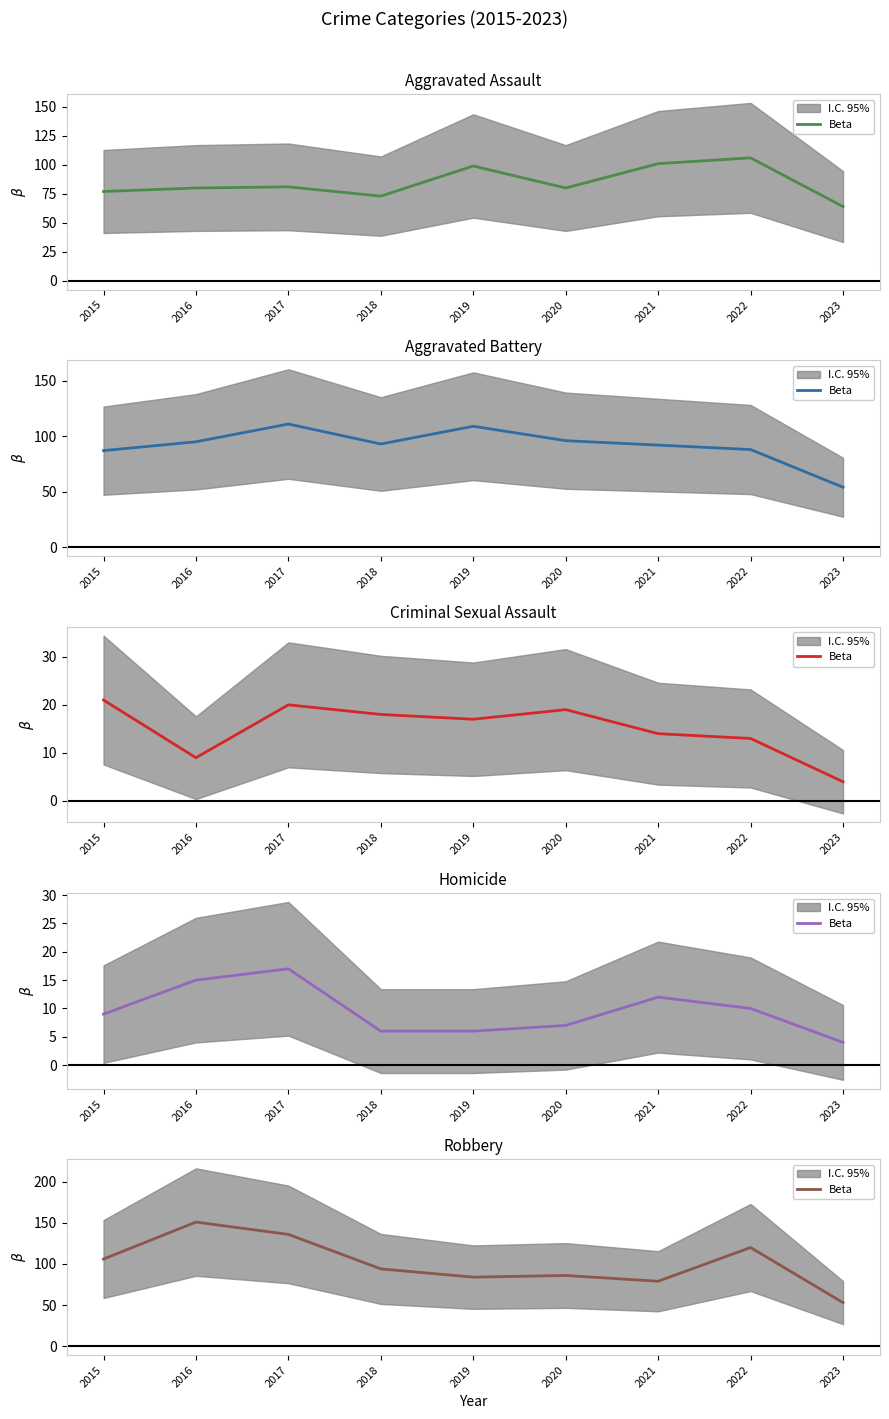

List the labels in order of value, largest first.

2016, 2017, 2022, 2015, 2018, 2020, 2019, 2021, 2023